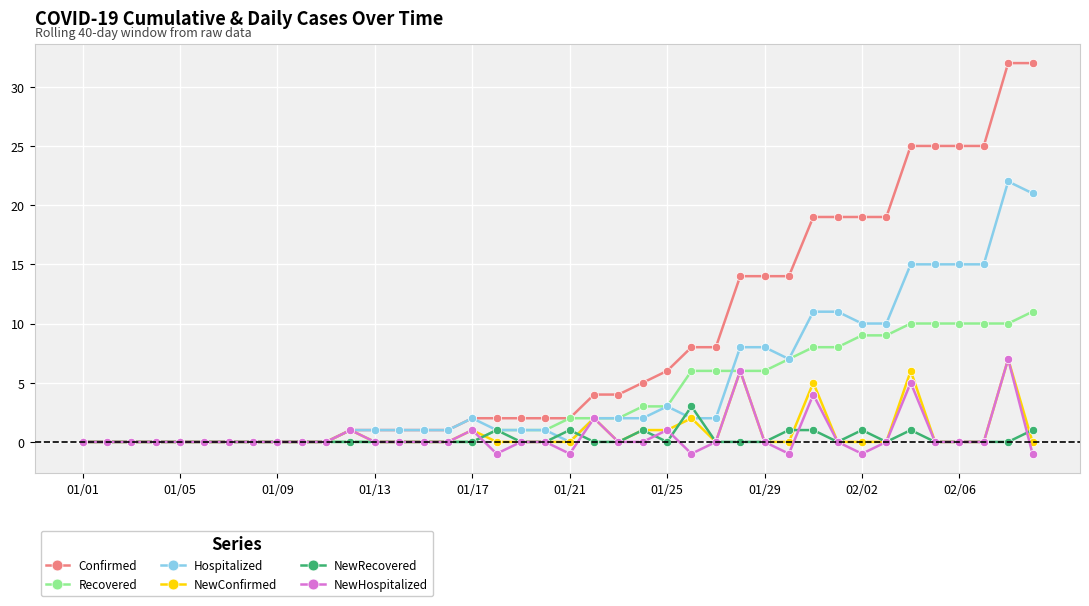

What are all the series names shown in the legend?

Confirmed, Recovered, Hospitalized, NewConfirmed, NewRecovered, NewHospitalized